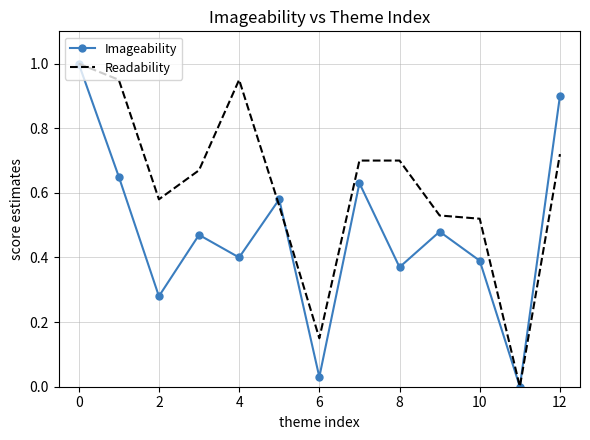

What are all the series names shown in the legend?

Imageability, Readability